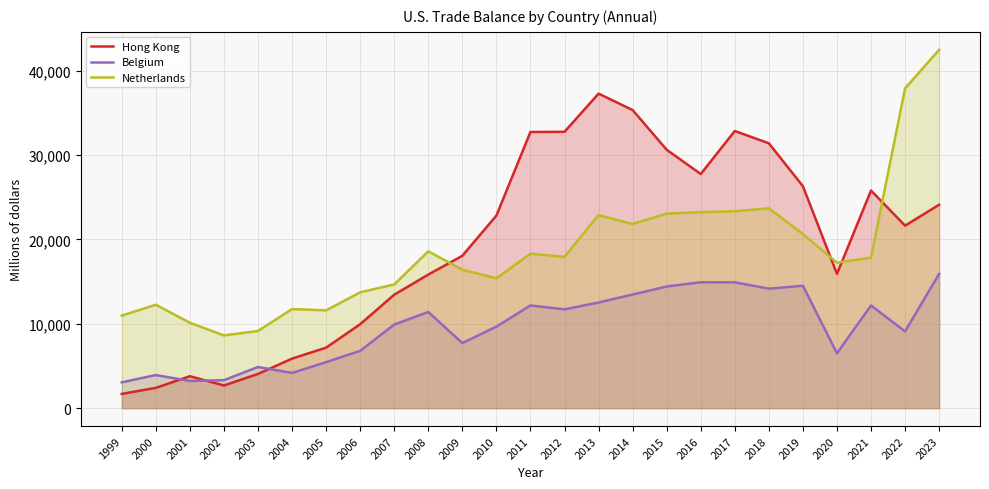

The Belgium series shows 7719 at 2013. True or false?

False